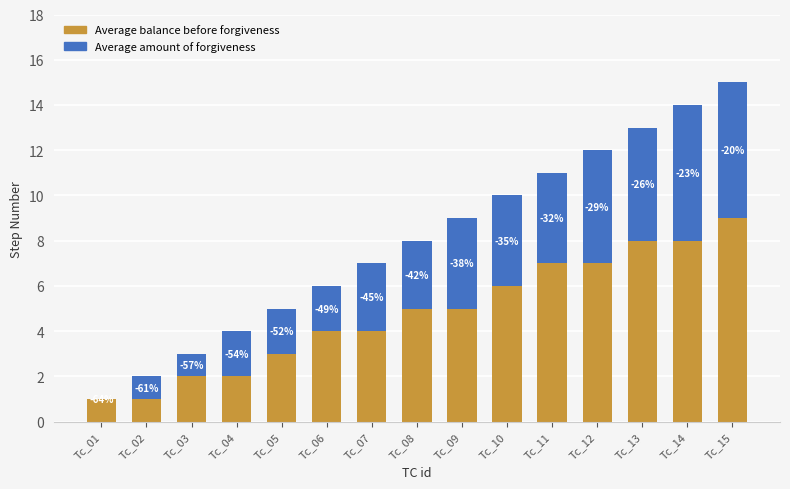

Rank the series at Tc_12 from highest to lowest value.

Average balance before forgiveness, Average amount of forgiveness